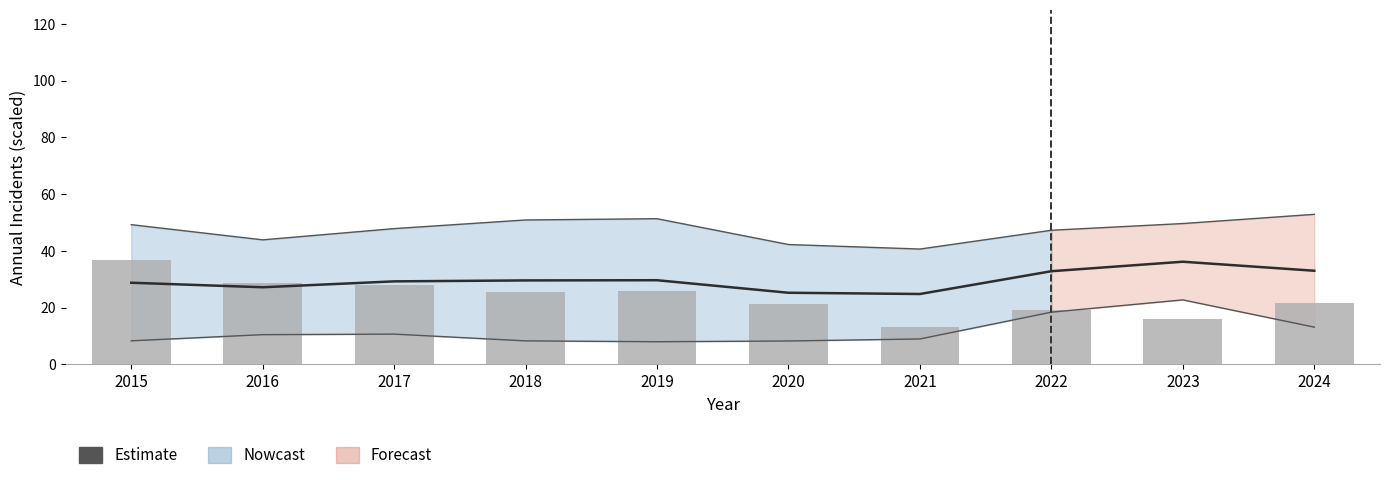

True or false: the data shows 36.9 at 2015.

True